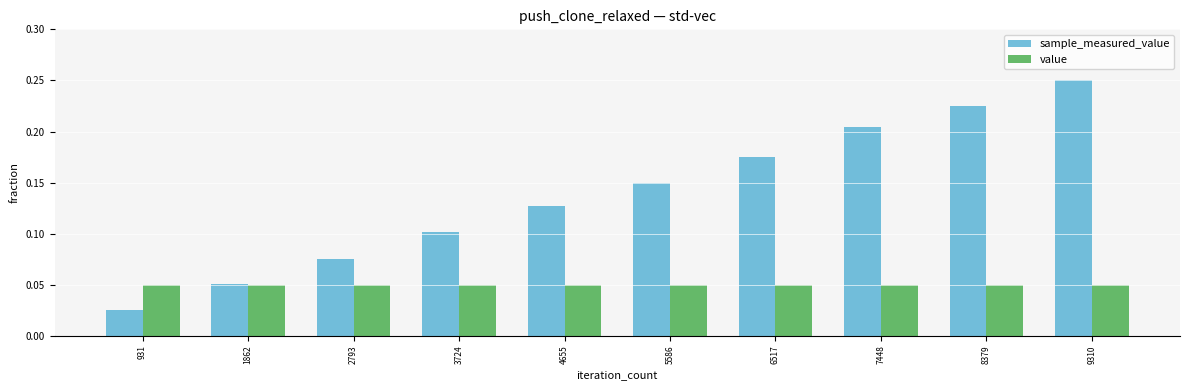

Where is sample_measured_value nearest to the value 0?

931